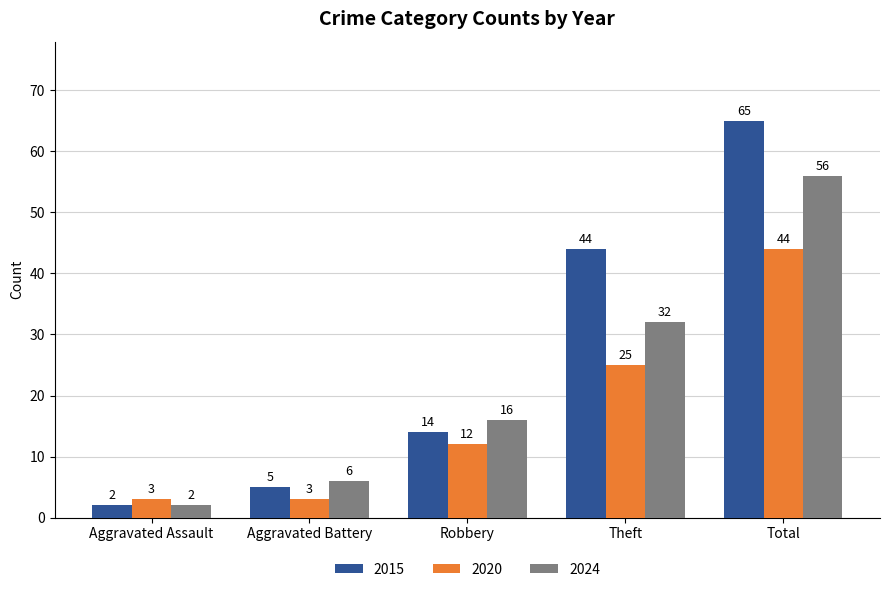

Rank the series at Aggravated Battery from lowest to highest value.

2020, 2015, 2024